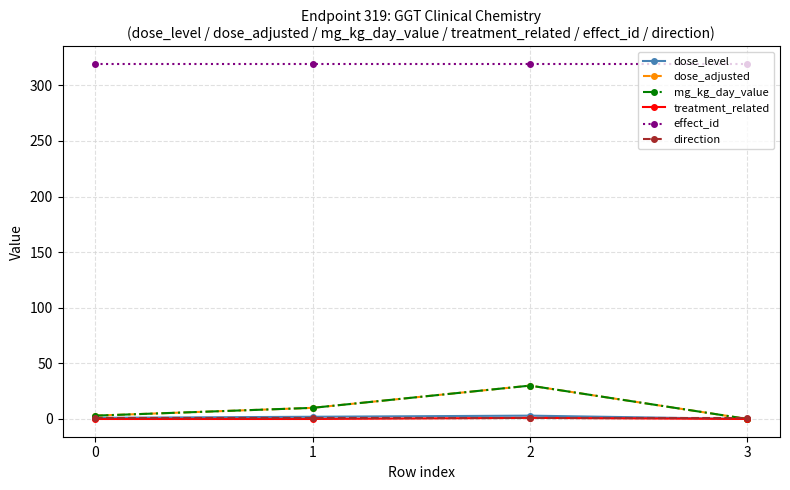

Is this an area chart (filled region under the line)?

No